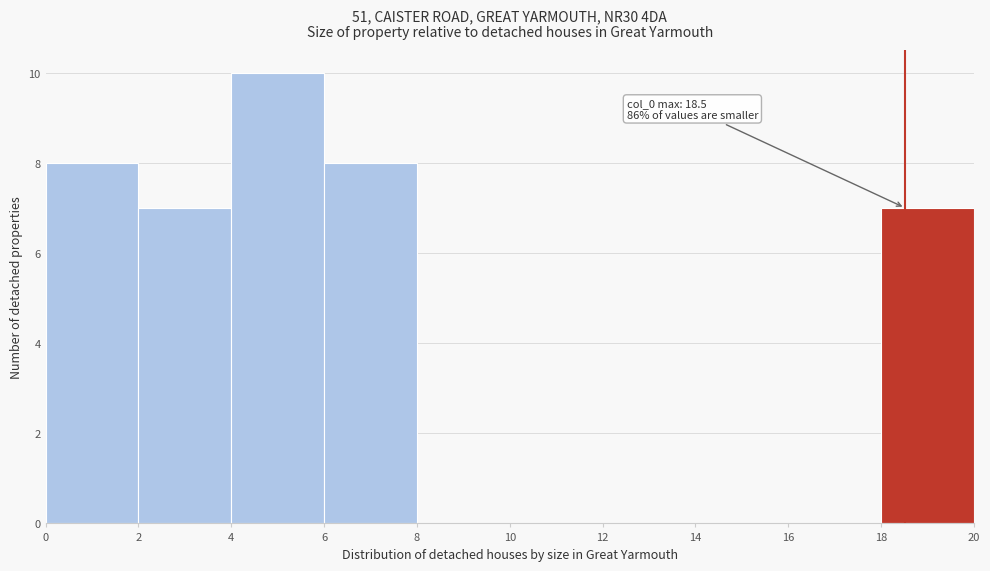

Which range on the x-axis has the tallest bar?

4 to 6